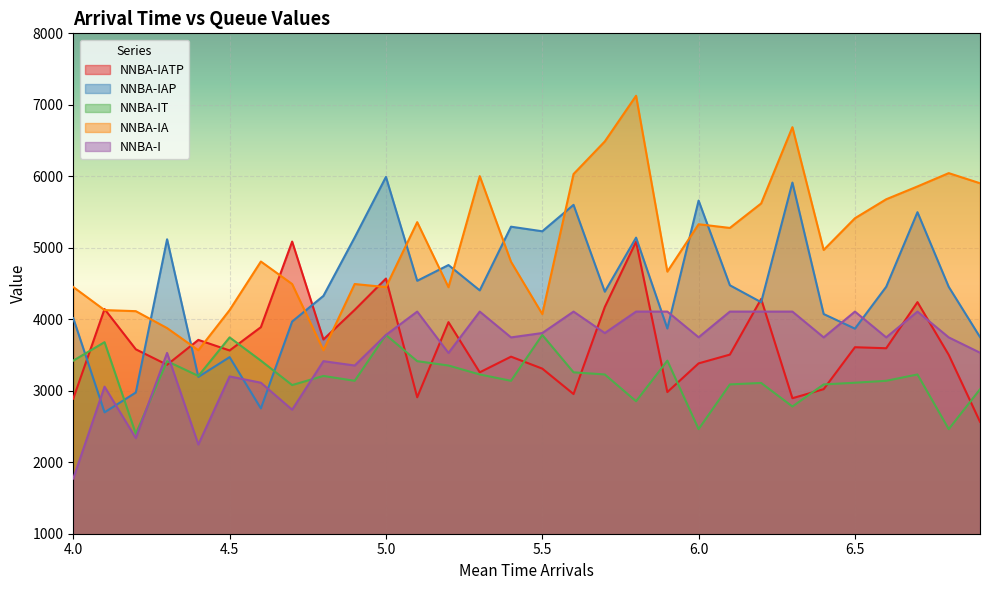

Reading left to right, list all the values displayed in this chart.

NNBA-IATP: 4.0=2889.9	4.1=4143.2	4.2=3579.8	4.3=3363.5	4.4=3711.6	4.5=3563.6	4.6=3889.6	4.7=5087.0	4.8=3717.4	4.9=4131.2	5.0=4569.1	5.1=2908.7	5.2=3959.8	5.3=3258.0	5.4=3476.9	5.5=3309.7	5.6=2953.9	5.7=4171.6	5.8=5085.3	5.9=2981.4	6.0=3383.0	6.1=3505.8	6.2=4283.9	6.3=2895.5	6.4=3022.1	6.5=3609.0	6.6=3594.7	6.7=4239.7	6.8=3502.2	6.9=2565.7
NNBA-IAP: 4.0=4015.0	4.1=2698.1	4.2=2975.7	4.3=5118.9	4.4=3193.9	4.5=3470.2	4.6=2752.8	4.7=3968.2	4.8=4327.1	4.9=5144.6	5.0=5991.5	5.1=4538.2	5.2=4758.6	5.3=4404.0	5.4=5295.1	5.5=5230.9	5.6=5600.5	5.7=4385.9	5.8=5142.1	5.9=3870.9	6.0=5660.2	6.1=4475.7	6.2=4238.7	6.3=5912.4	6.4=4073.1	6.5=3868.9	6.6=4454.5	6.7=5498.0	6.8=4453.5	6.9=3751.4
NNBA-IT: 4.0=3421.2	4.1=3679.8	4.2=2398.8	4.3=3413.9	4.4=3207.1	4.5=3746.4	4.6=3421.2	4.7=3079.5	4.8=3207.1	4.9=3139.1	5.0=3780.8	5.1=3413.9	5.2=3353.2	5.3=3228.0	5.4=3139.1	5.5=3780.8	5.6=3257.9	5.7=3228.0	5.8=2853.4	5.9=3421.2	6.0=2463.5	6.1=3088.6	6.2=3109.5	6.3=2779.8	6.4=3088.6	6.5=3112.4	6.6=3139.1	6.7=3228.0	6.8=2463.5	6.9=3020.6
NNBA-IA: 4.0=4451.0	4.1=4128.4	4.2=4113.4	4.3=3876.6	4.4=3566.7	4.5=4128.4	4.6=4807.8	4.7=4493.0	4.8=3566.7	4.9=4493.0	5.0=4449.9	5.1=5358.7	5.2=4448.5	5.3=6002.5	5.4=4804.1	5.5=4073.1	5.6=6031.7	5.7=6487.9	5.8=7126.6	5.9=4666.6	6.0=5329.4	6.1=5277.8	6.2=5620.2	6.3=6687.0	6.4=4969.6	6.5=5413.3	6.6=5678.7	6.7=5858.1	6.8=6044.4	6.9=5902.9
NNBA-I: 4.0=1772.0	4.1=3057.5	4.2=2337.8	4.3=3529.0	4.4=2248.1	4.5=3200.5	4.6=3112.4	4.7=2734.9	4.8=3413.9	4.9=3353.2	5.0=3780.8	5.1=4107.4	5.2=3529.0	5.3=4107.4	5.4=3746.4	5.5=3807.4	5.6=4107.4	5.7=3807.4	5.8=4107.4	5.9=4107.4	6.0=3747.8	6.1=4107.4	6.2=4107.4	6.3=4107.4	6.4=3746.4	6.5=4107.4	6.6=3746.4	6.7=4107.4	6.8=3746.4	6.9=3532.4